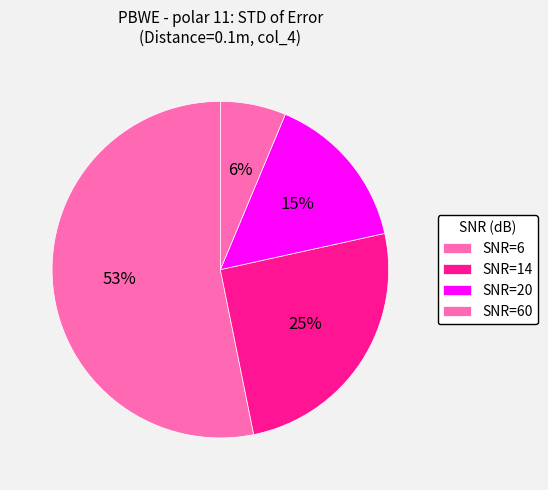

Combined, what portion of the pie is SNR=6 and SNR=60?

59.5%